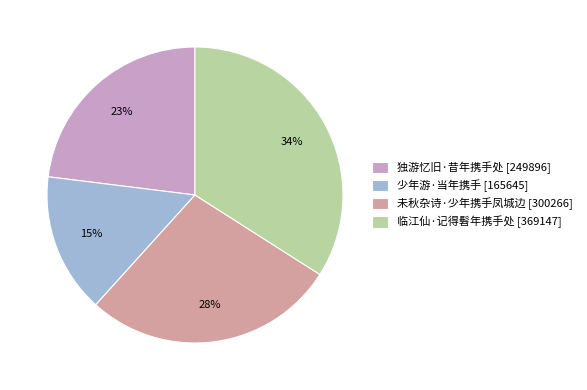

Does any single category account for the majority?

No